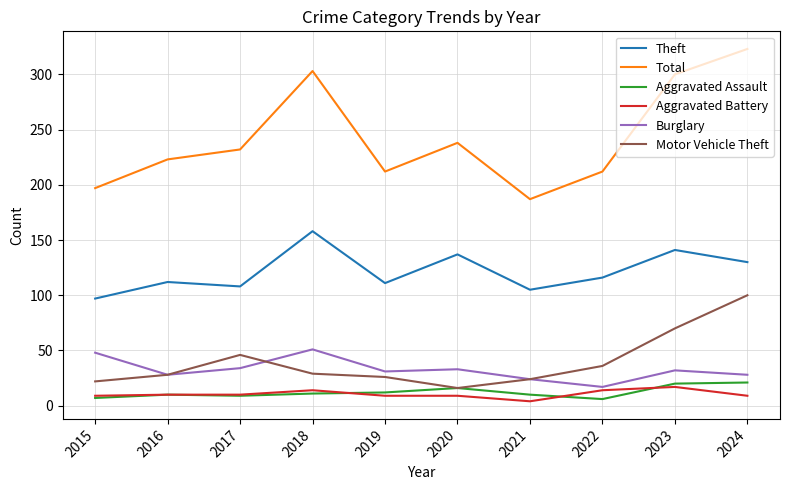

How many lines are shown in the chart?

6